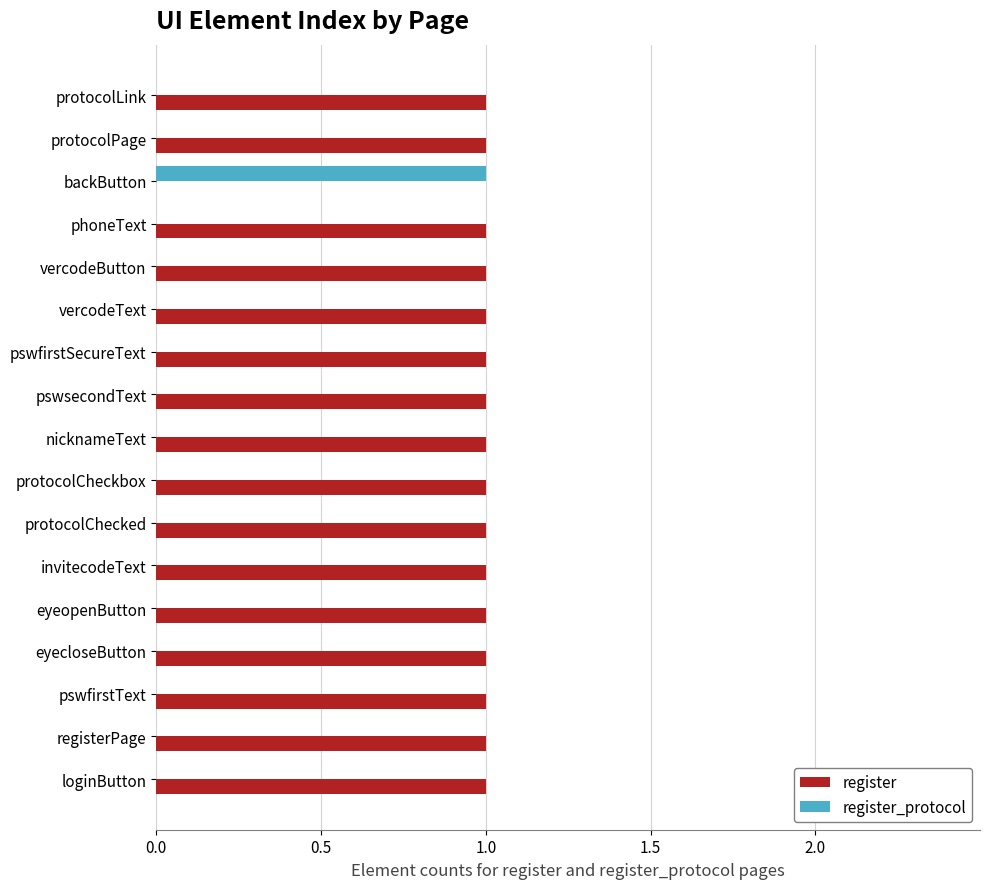

Is the value of register_protocol at pswfirstText greater than the value of register at vercodeButton?

No